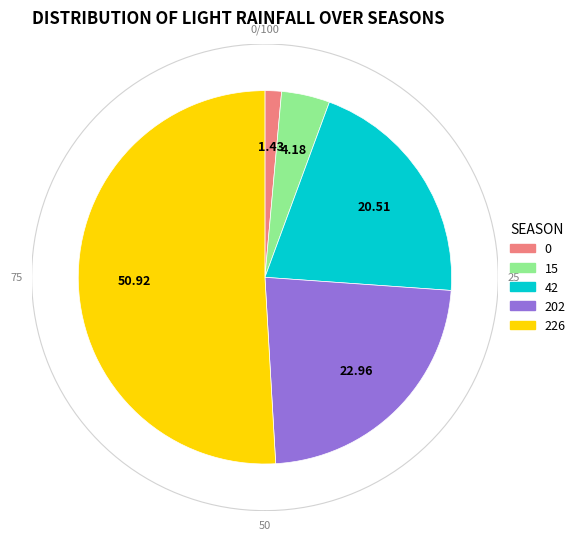

What percentage is the 42 slice, to the nearest percent?

21%